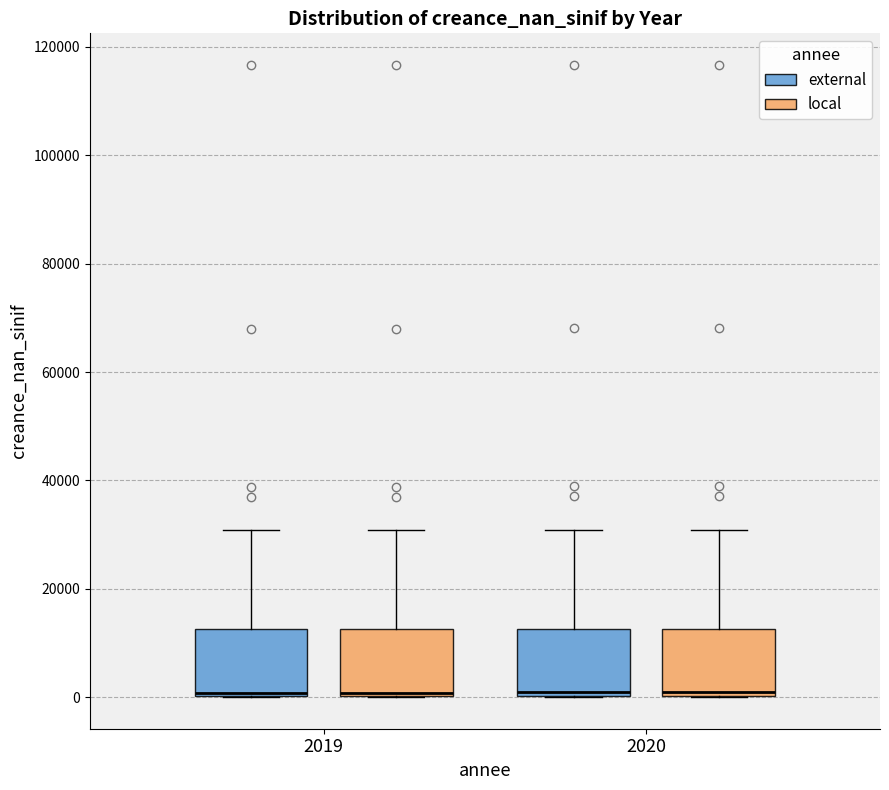

Reading left to right, read every box against the y-axis: the position of its median line, the range the box covers, and the ends of its whiskers. The values are not printed on the chart, so give them approximately, as read against the axis.

2019 (external): median 0, box 0 to 12000, whiskers 0 to 30000
2019 (local): median 0, box 0 to 12000, whiskers 0 to 30000
2020 (external): median 0, box 0 to 12000, whiskers 0 to 30000
2020 (local): median 0, box 0 to 12000, whiskers 0 to 30000